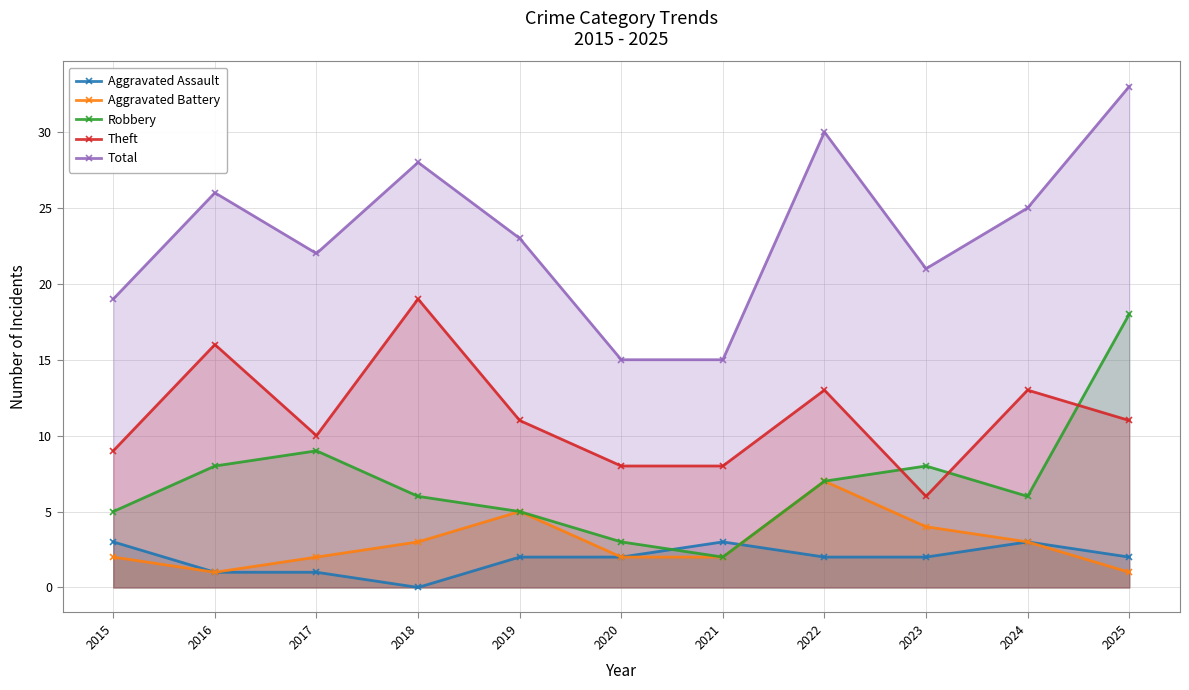

Which series has the largest total across all categories?

Total